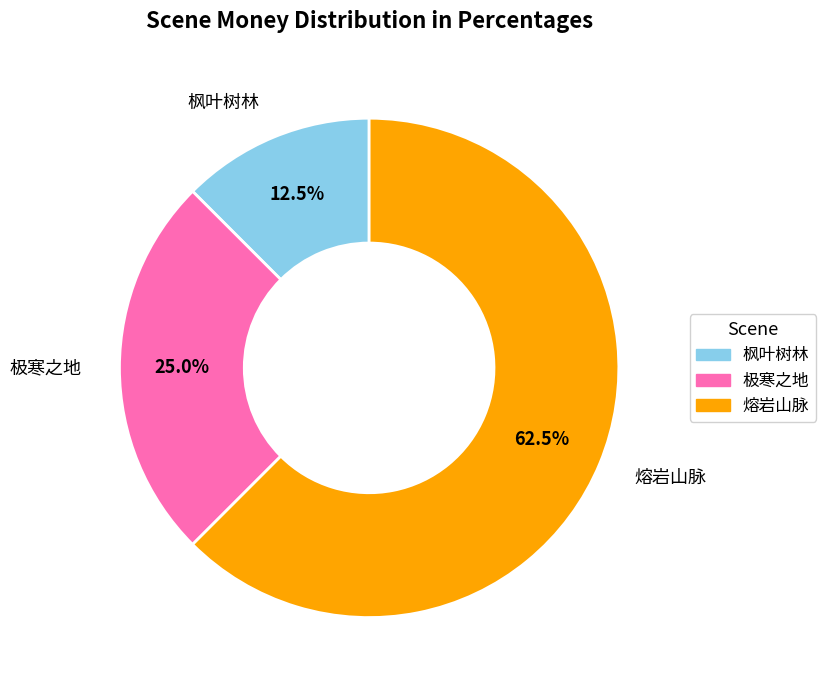

To the nearest percent, what percentage of the pie is 极寒之地?

25%